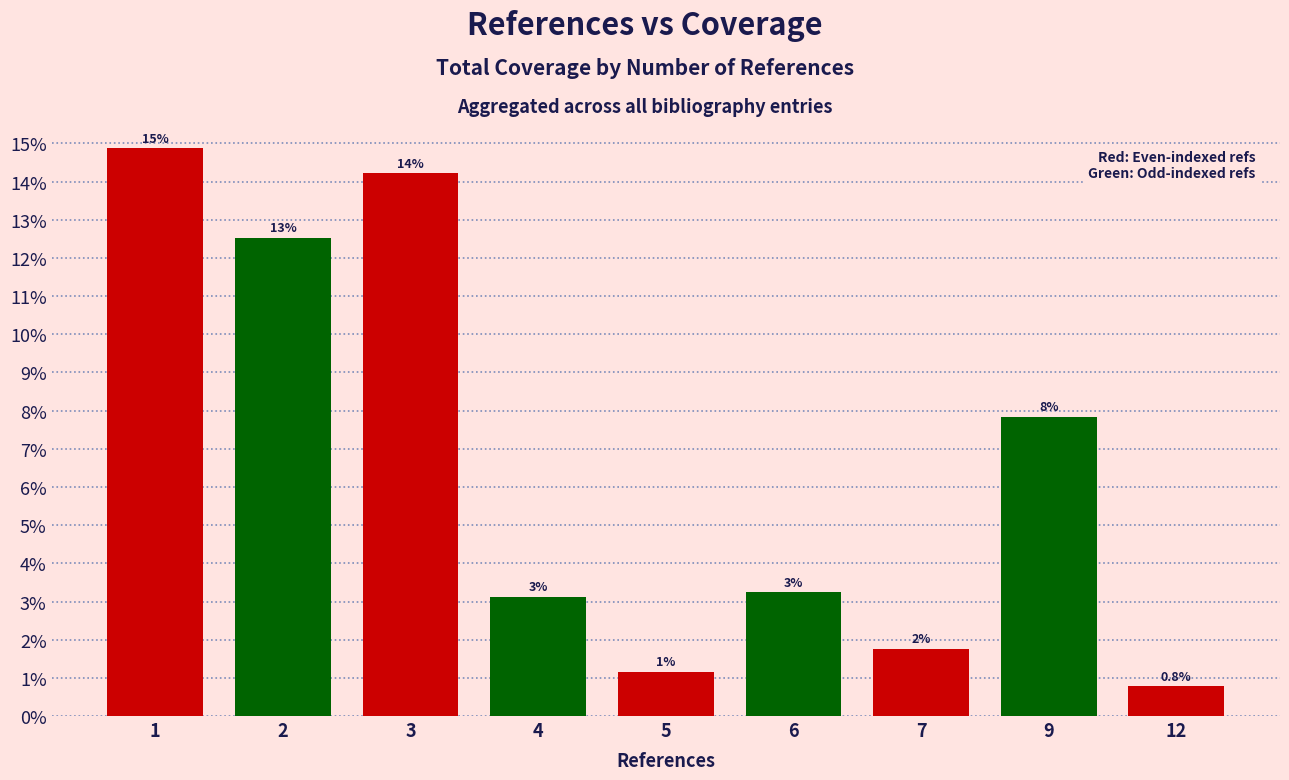

What is the sum of the values at 2 and 12?

0.1